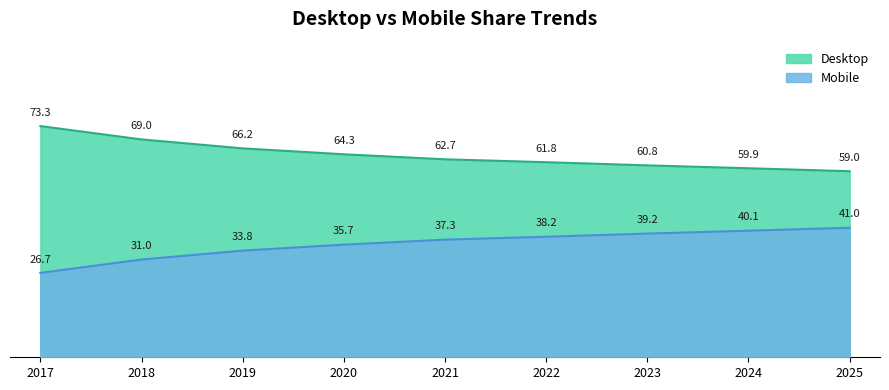

Reading right to left, transcribe all the data shown in this chart.

Desktop: 2025=59.0	2024=59.9	2023=60.8	2022=61.8	2021=62.7	2020=64.3	2019=66.2	2018=69.0	2017=73.3
Mobile: 2025=41.0	2024=40.1	2023=39.2	2022=38.2	2021=37.3	2020=35.7	2019=33.8	2018=31.0	2017=26.7